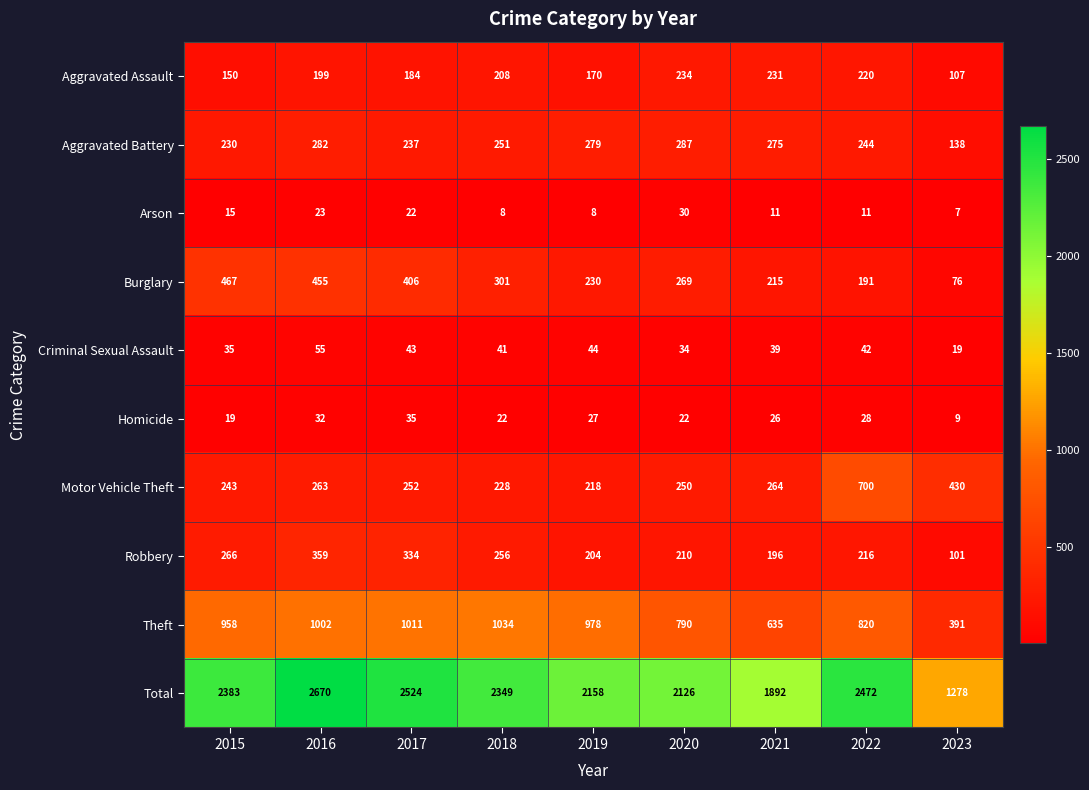

What is the difference between the highest and lowest values at 2020?

2104